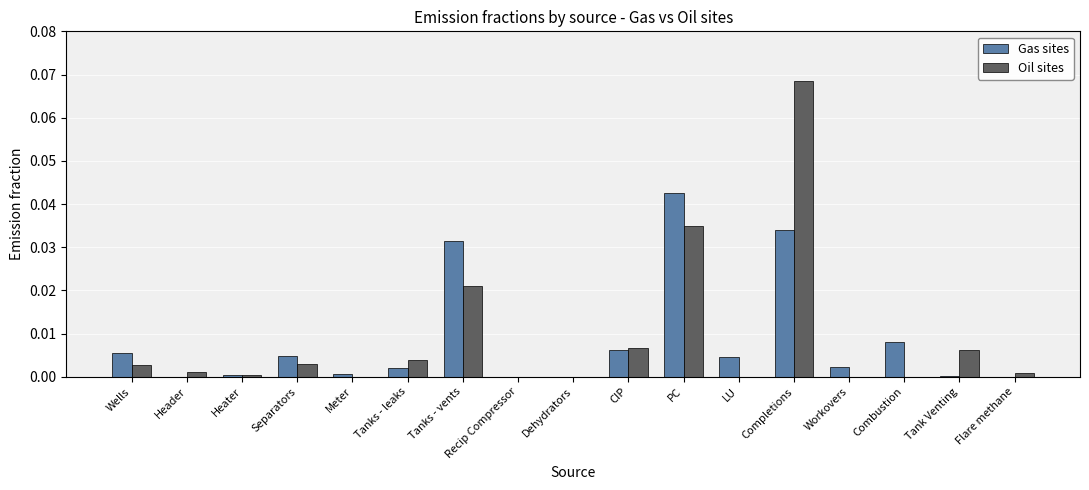

At which label does Oil sites reach its peak?

Completions